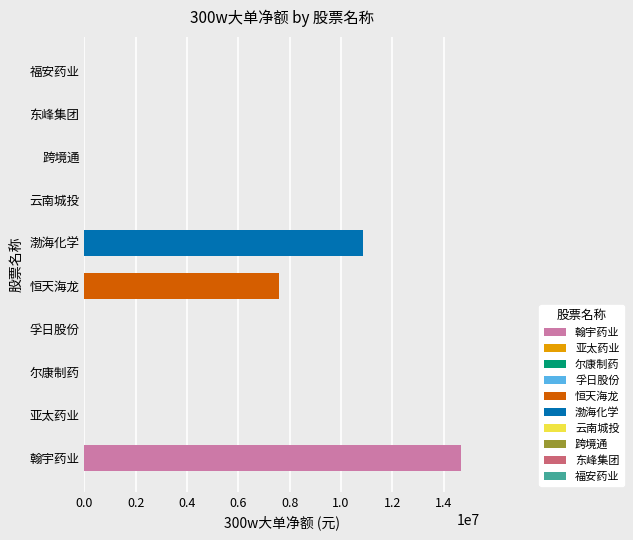

Which label corresponds to the smallest value in the chart?

亚太药业